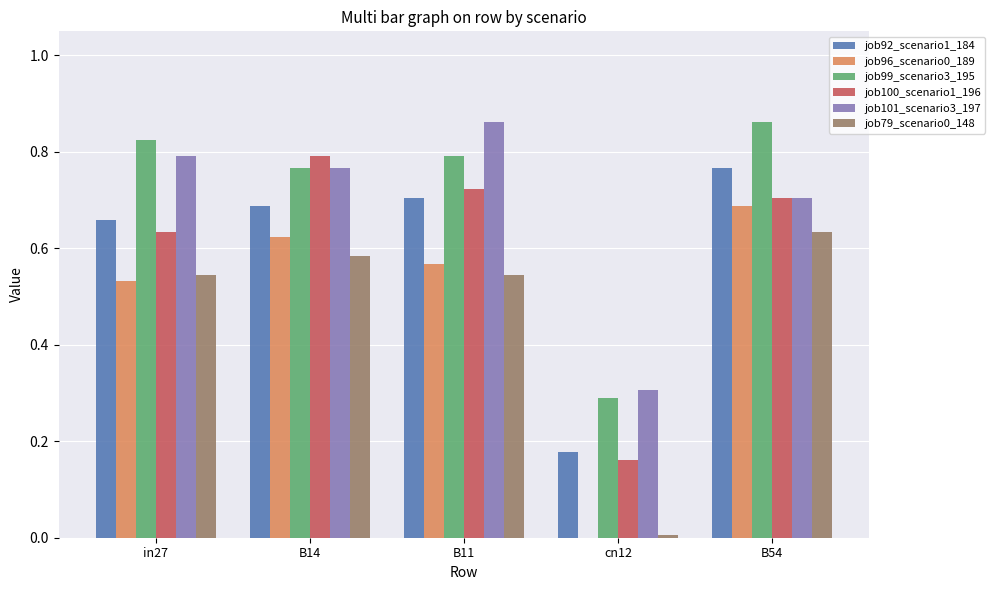

The job92_scenario1_184 series shows 0.0 at cn12. True or false?

False